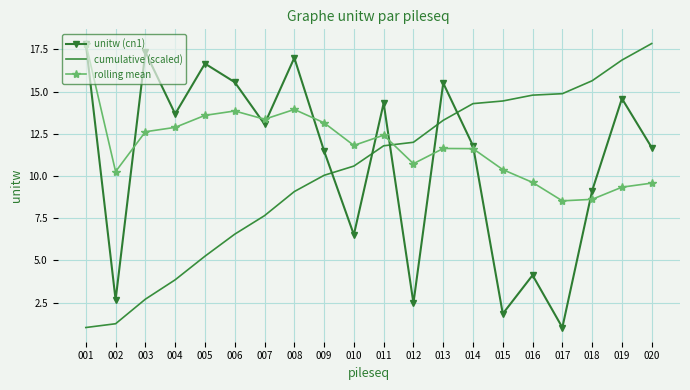

What is the spread (max minus min) of values at 011?

2.5